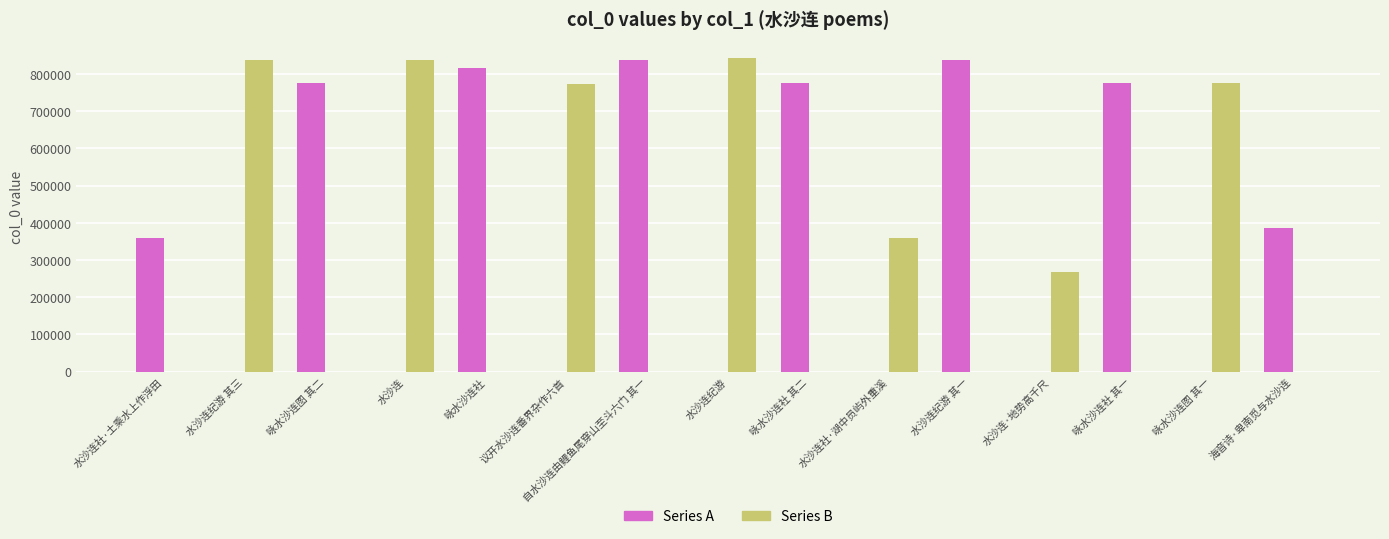

What is the greatest value displayed?

844075